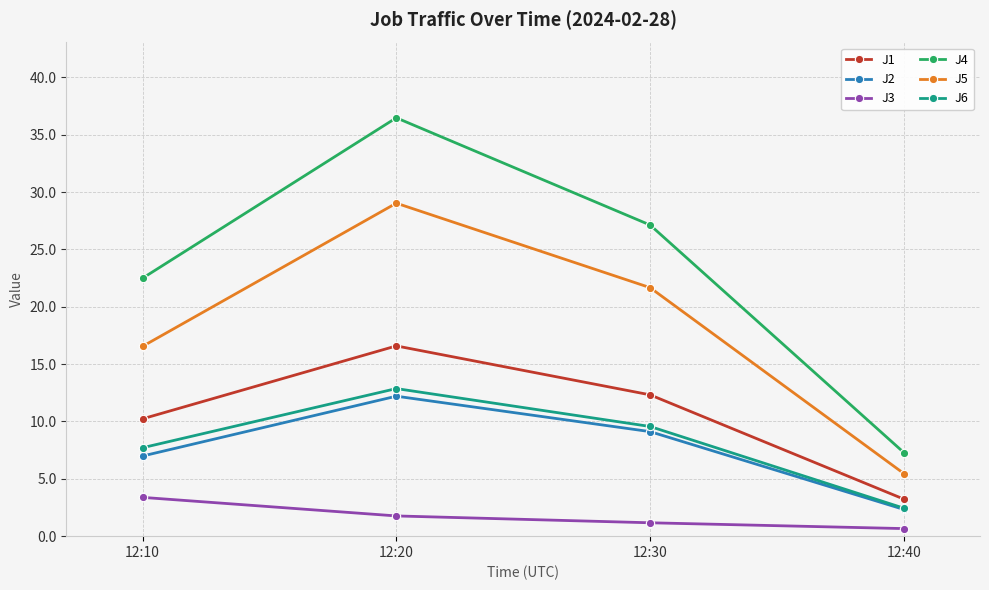

At which label does J5 first exceed 21?

12:20